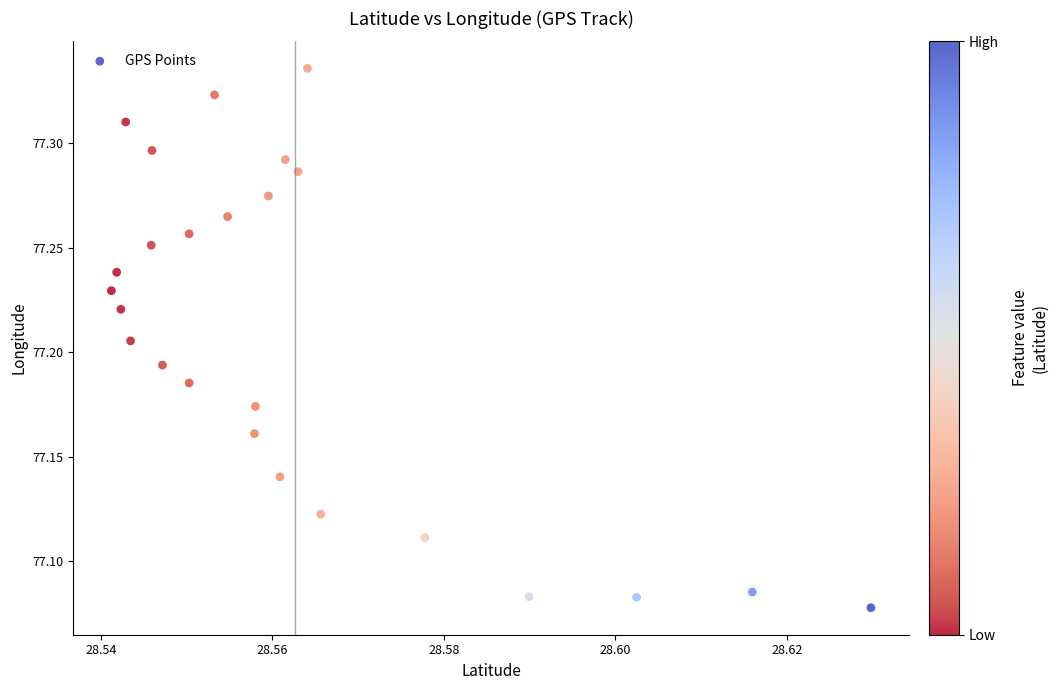

What is the range of Y values (max minus min)?

0.3